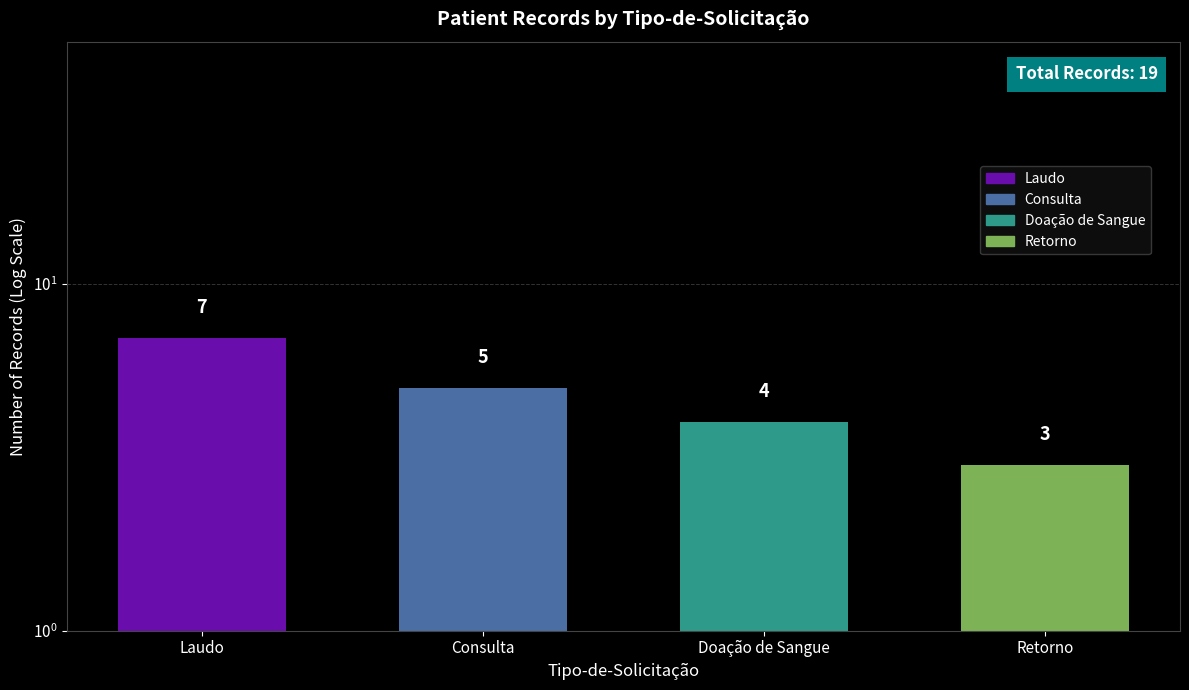

What is the approximate value at Laudo?

7